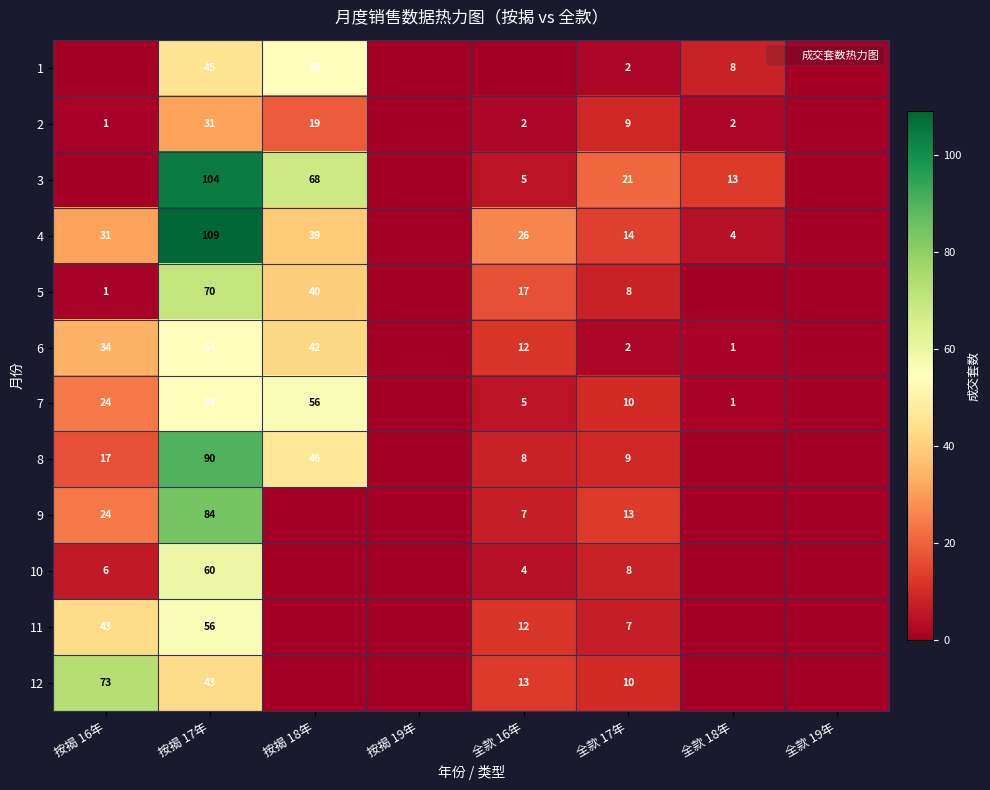

Between 按揭 18年 and 按揭 17年, which is larger?

按揭 18年